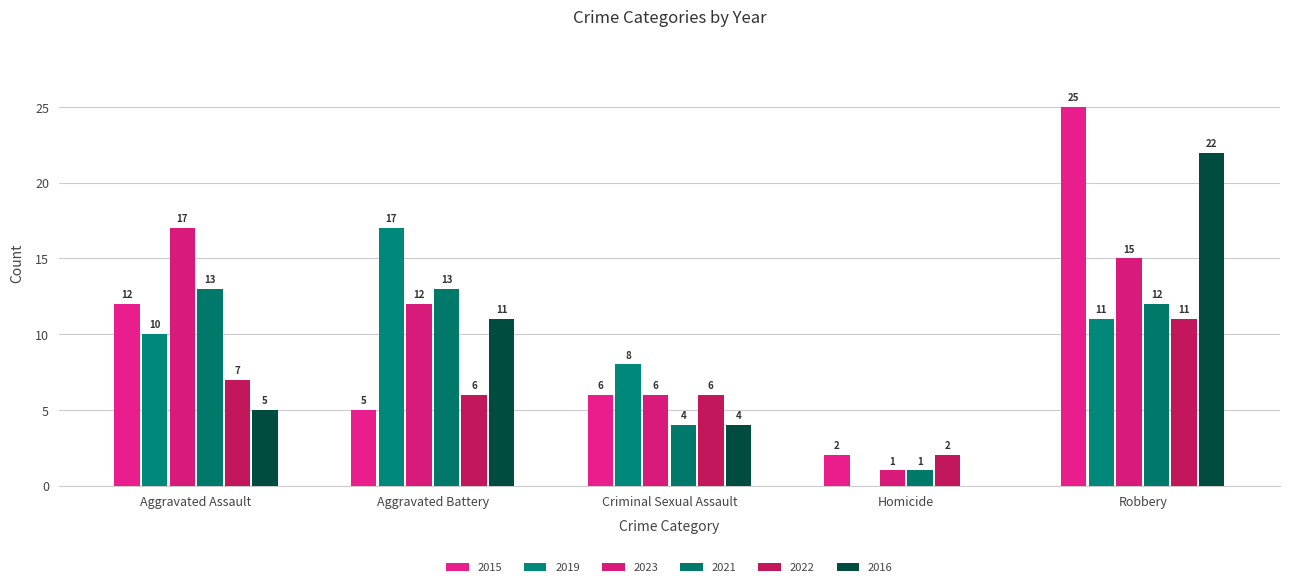

How many categories are shown in the chart?

5